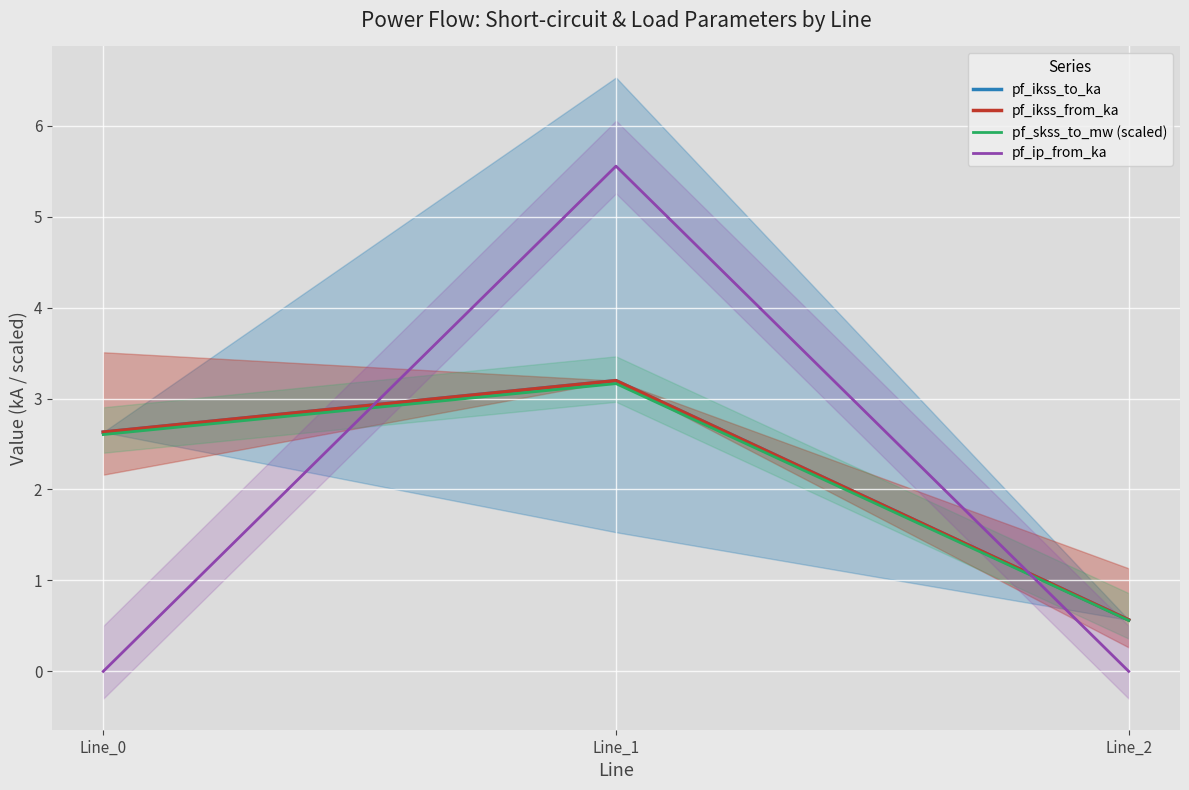

Which series has the widest spread of values?

pf_ip_from_ka